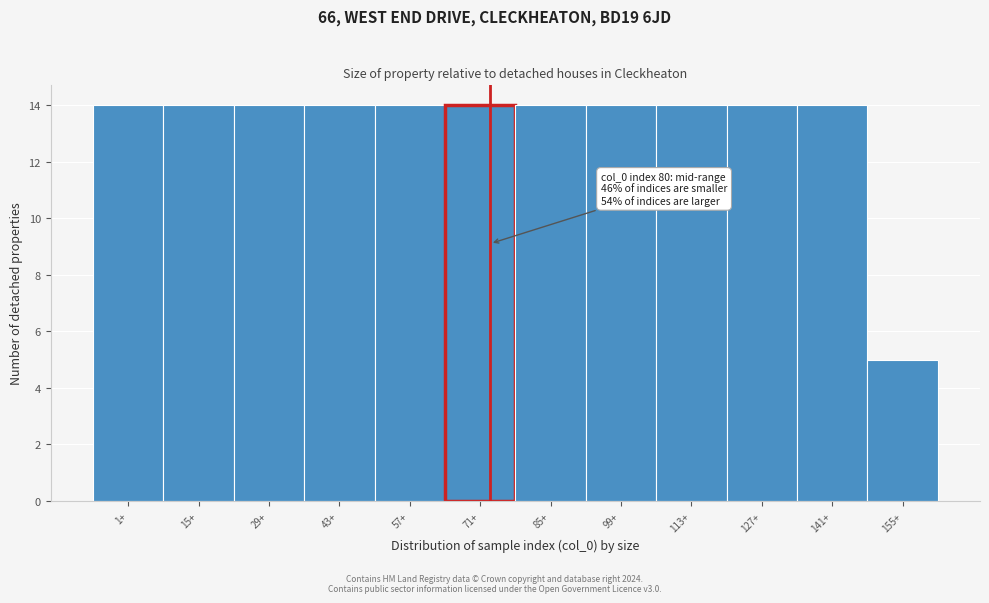

Reading left to right, what are all the values shown in this chart?

14	14	14	14	14	14	14	14	14	14	14	5